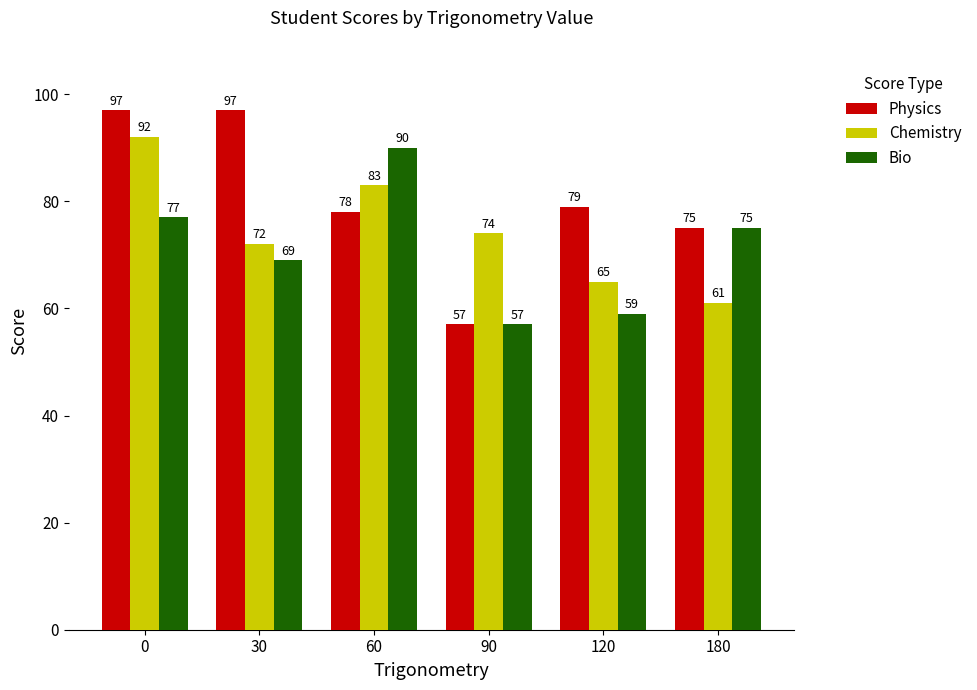

Count the number of categories in the chart.

6